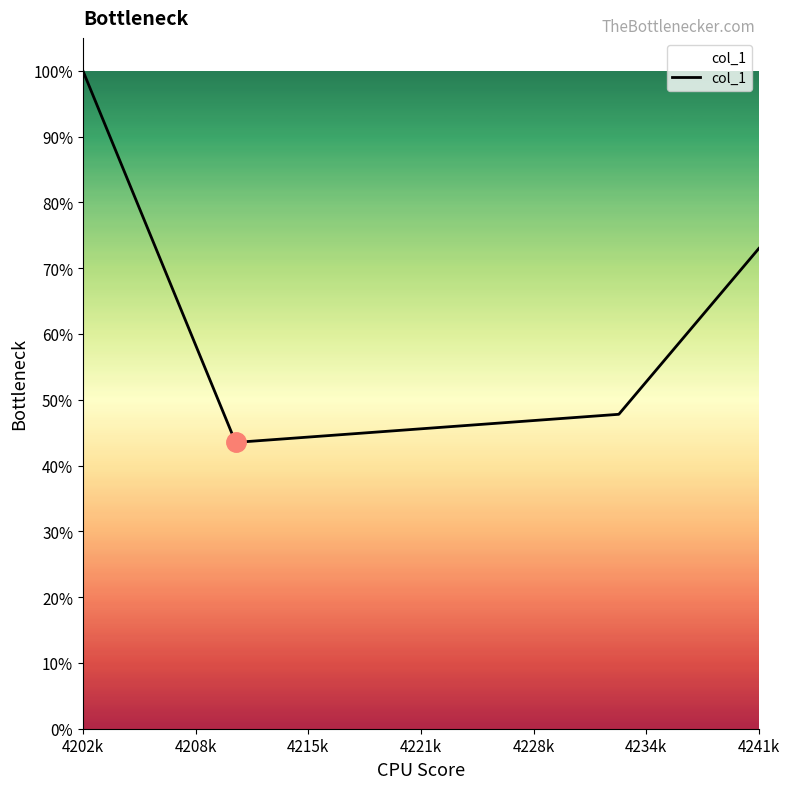

Is this an area chart (filled region under the line)?

Yes